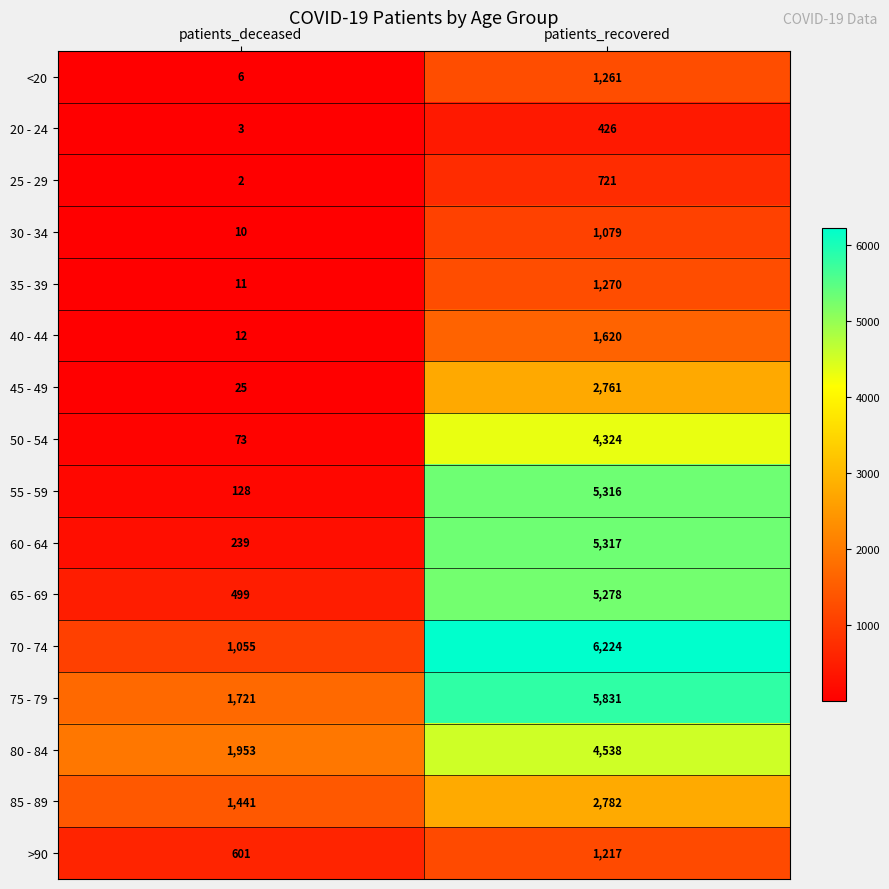

Rank the series at patients_recovered from highest to lowest value.

70 - 74, 75 - 79, 60 - 64, 55 - 59, 65 - 69, 80 - 84, 50 - 54, 85 - 89, 45 - 49, 40 - 44, 35 - 39, <20, >90, 30 - 34, 25 - 29, 20 - 24